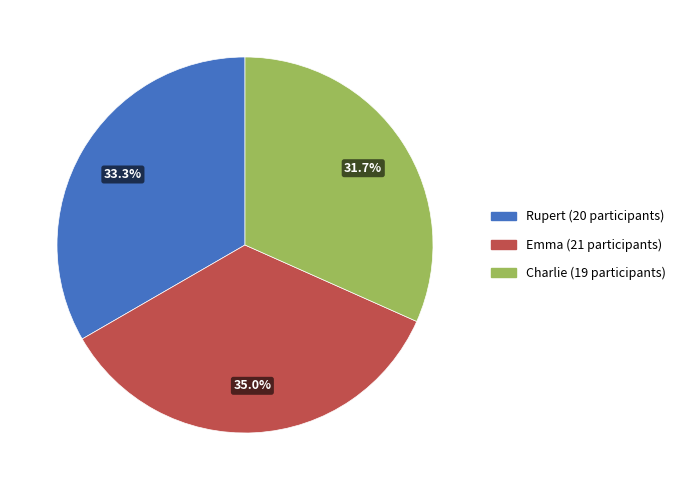

To the nearest percent, what percentage of the pie is Rupert?

33%